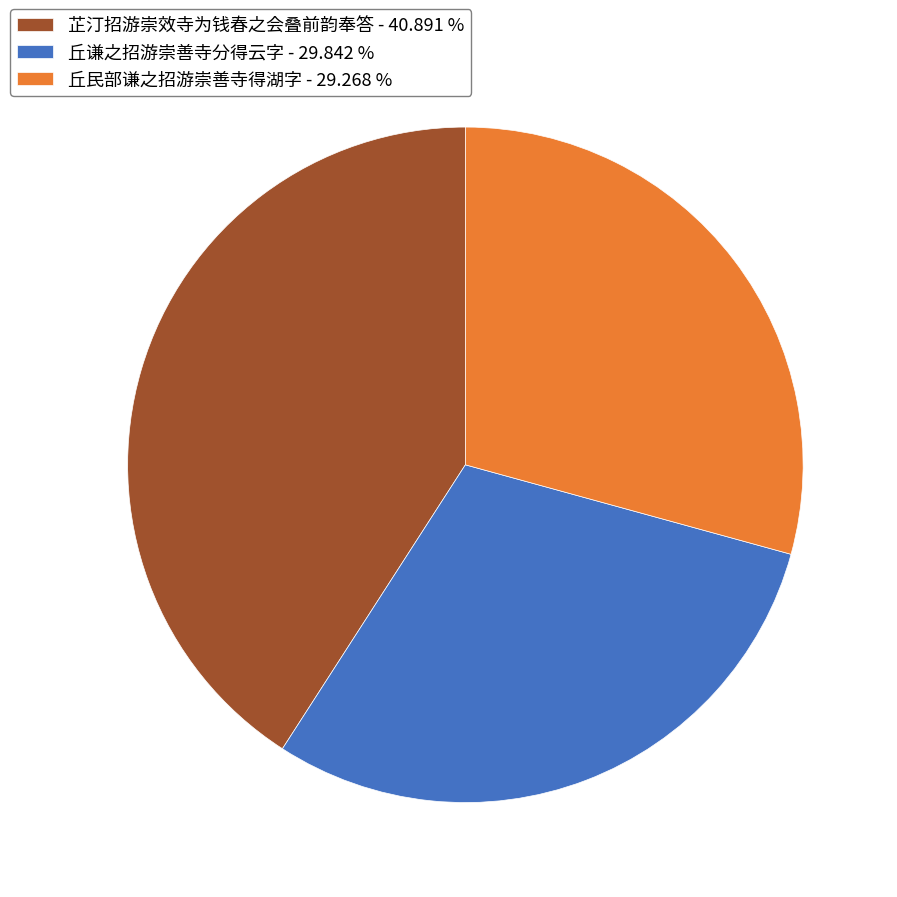

Combined, do 丘谦之招游崇善寺分得云字 - 29.842 % and 丘民部谦之招游崇善寺得湖字 - 29.268 % account for over 50%?

Yes